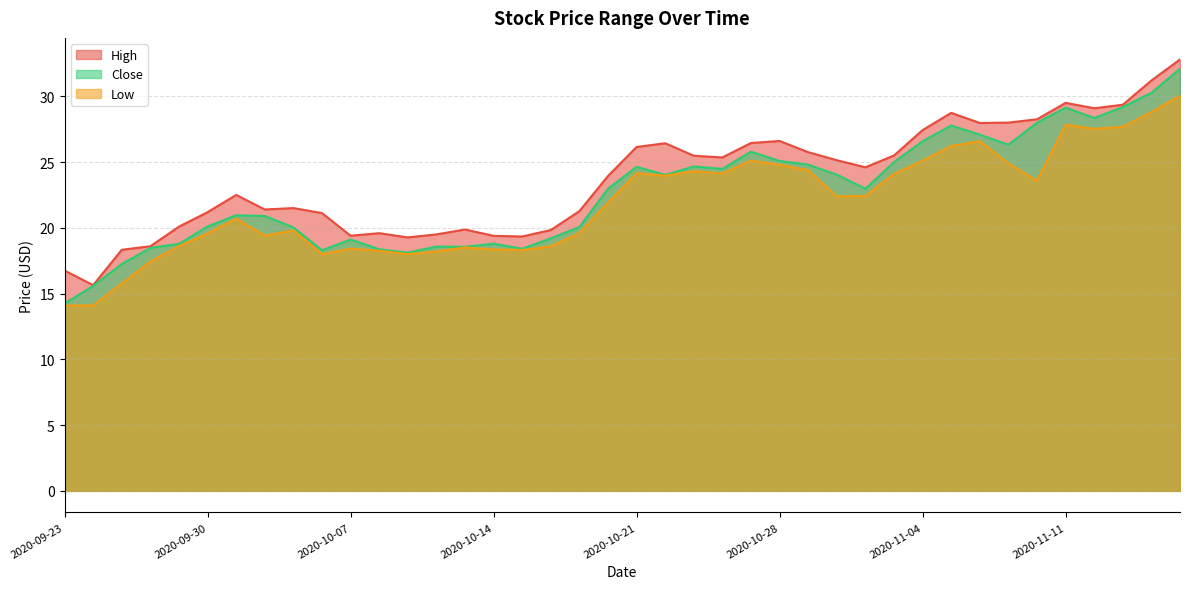

The value of High at 2020-10-23 is 25.5. True or false?

True